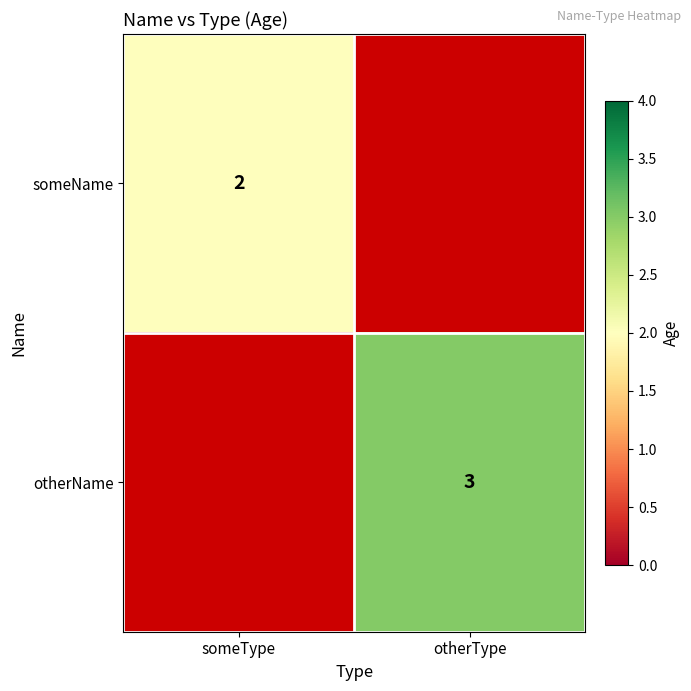

Between someType and otherType, which is larger?

otherType